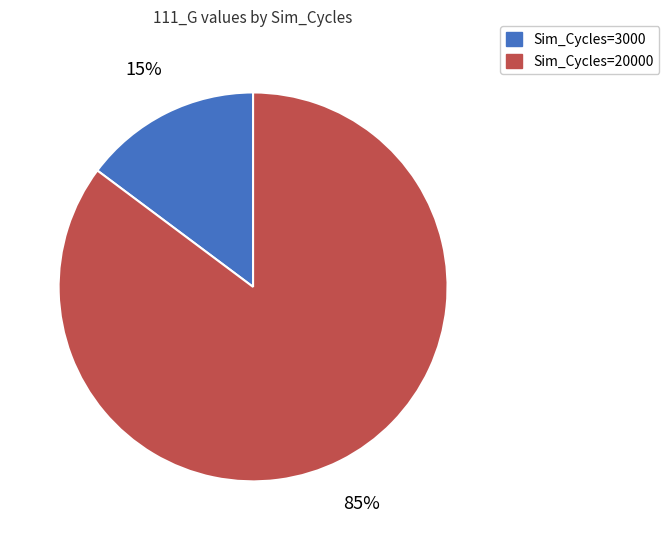

To the nearest percent, what portion does Sim_Cycles=20000 represent?

85%